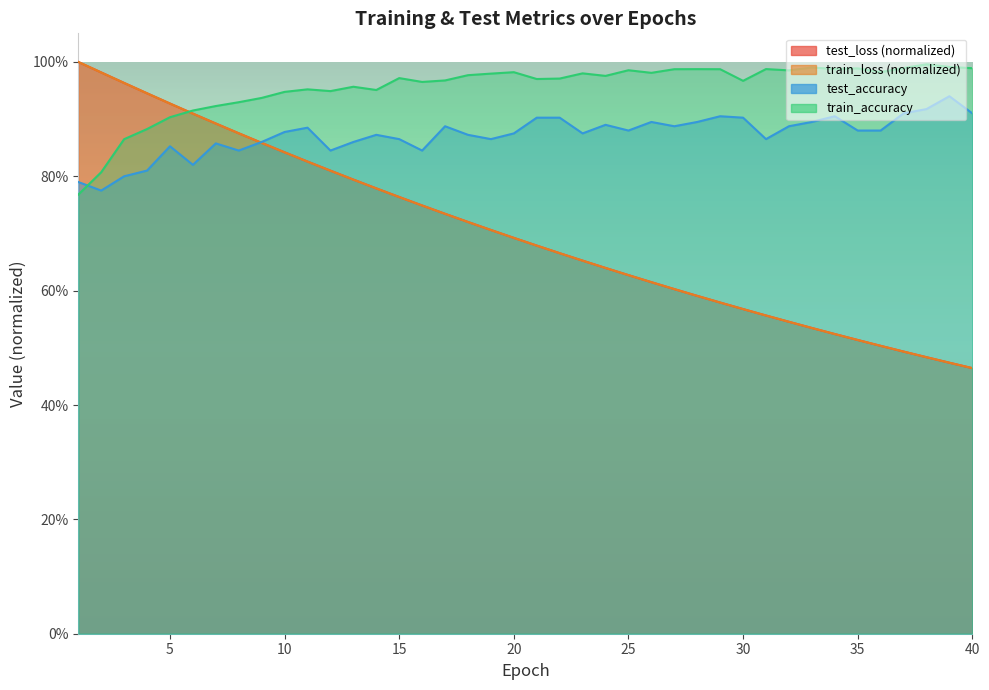

What is the difference between the maximum and minimum values in the test_accuracy series?

0.2